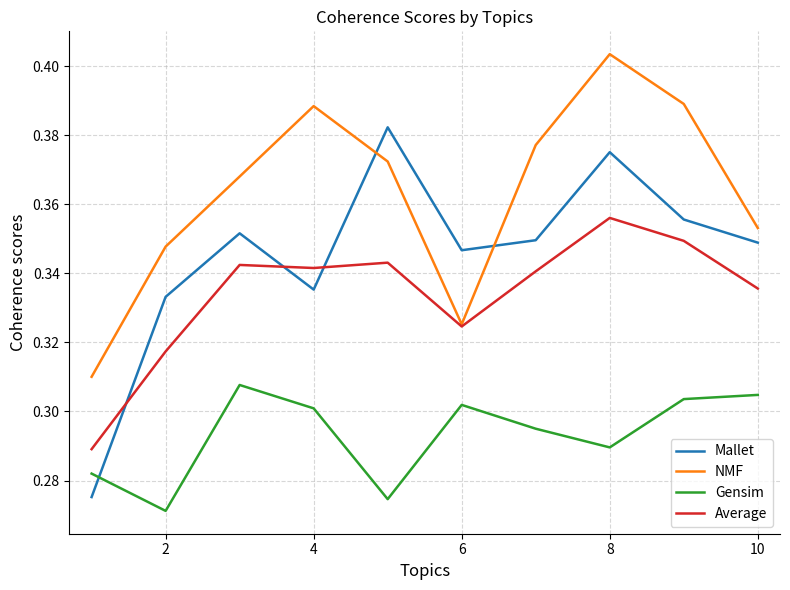

What is the sum of all Average values?

3.3